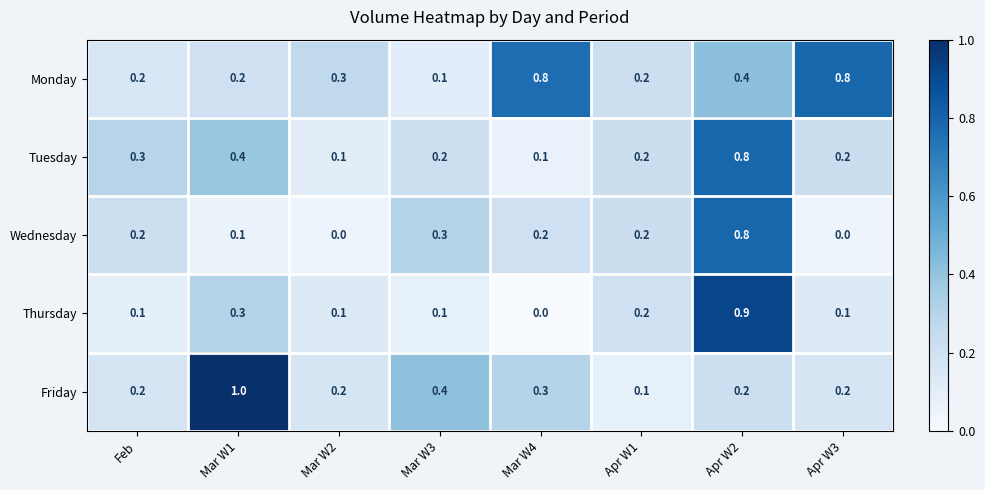

The value of Friday at Mar W4 is 0.3. True or false?

True